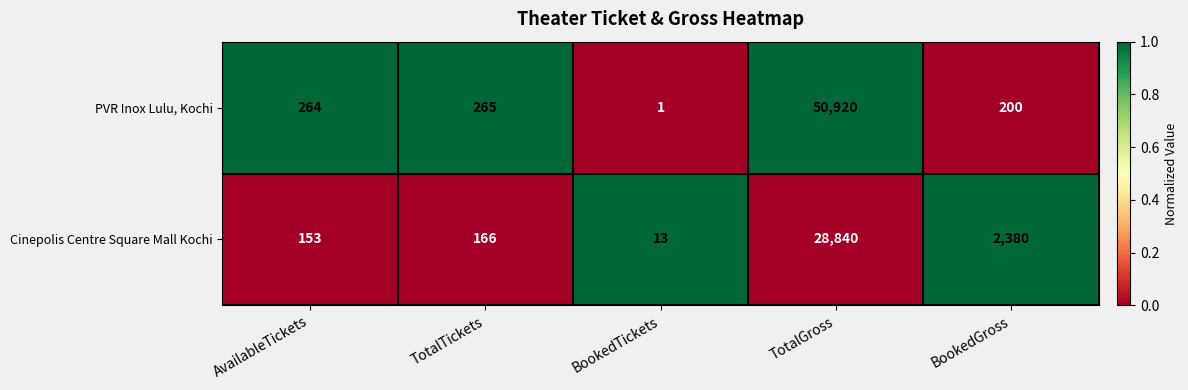

Which category has the lowest value in the PVR Inox Lulu, Kochi series?

BookedTickets